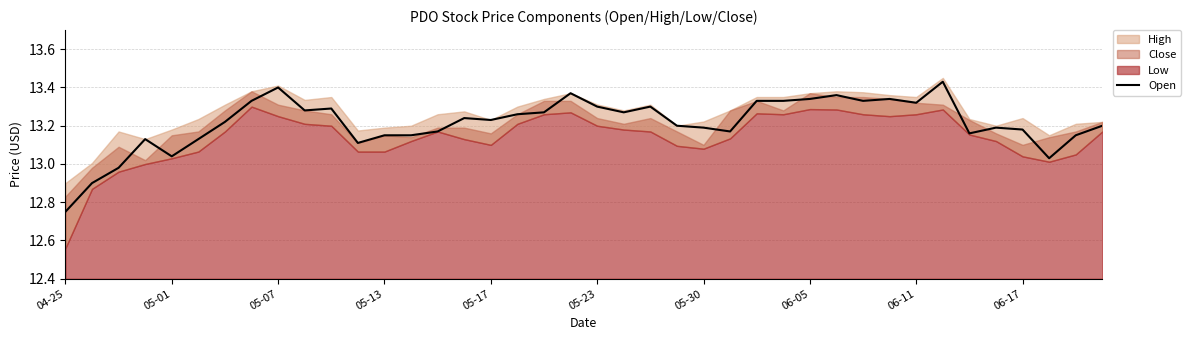

The value of Open at 05-30 is 21.6. True or false?

False